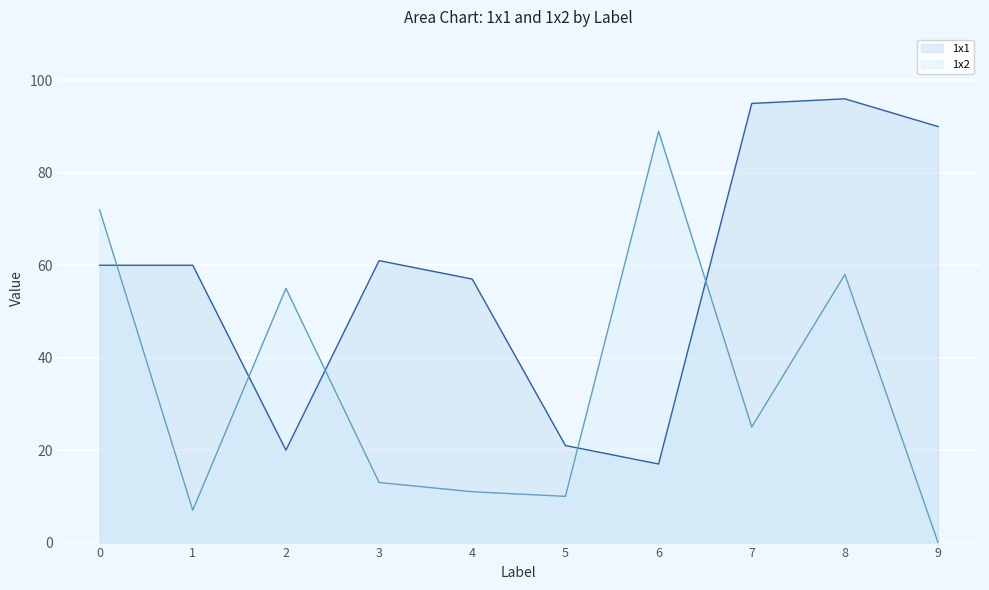

How many values in the 1x2 series exceed 25?

4